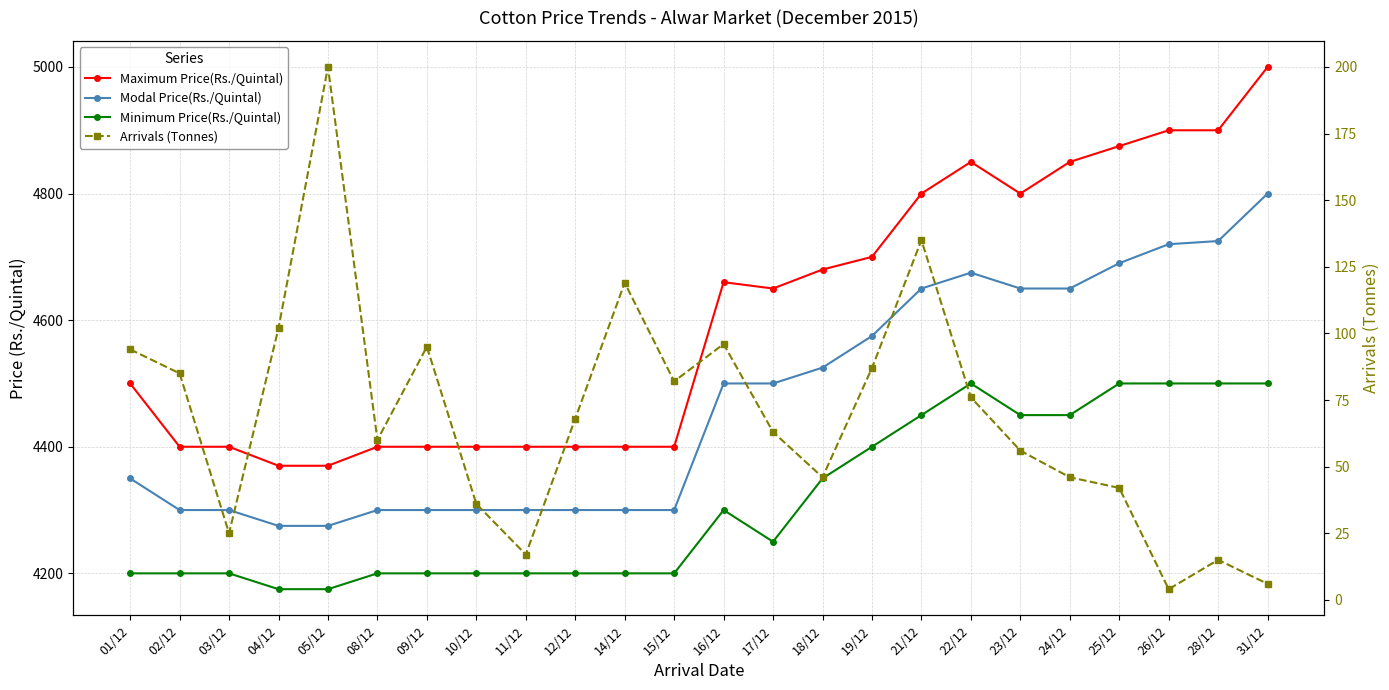

Which series has the widest spread of values?

Maximum Price(Rs./Quintal)